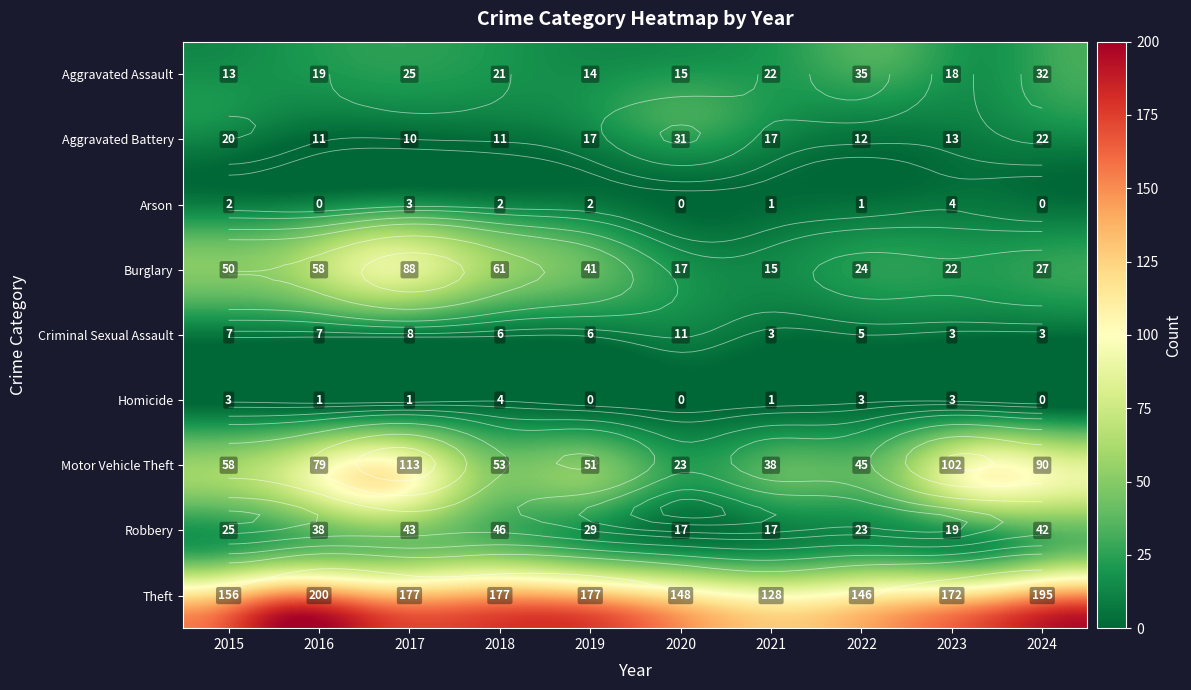

How many categories are shown in the chart?

10